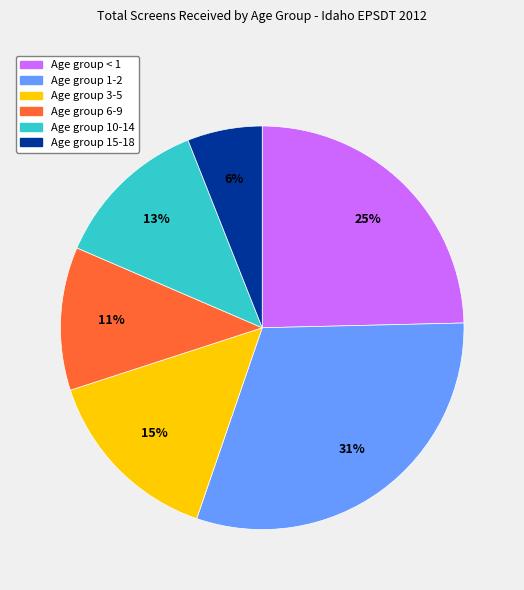

Does any single category account for the majority?

No